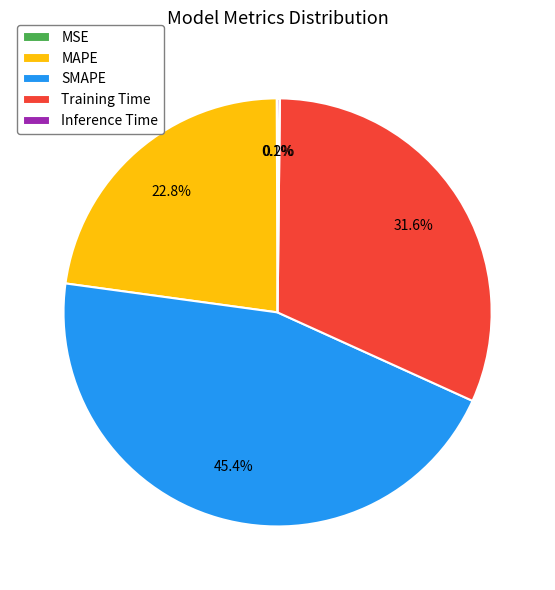

Does MAPE represent more than half of the total?

No